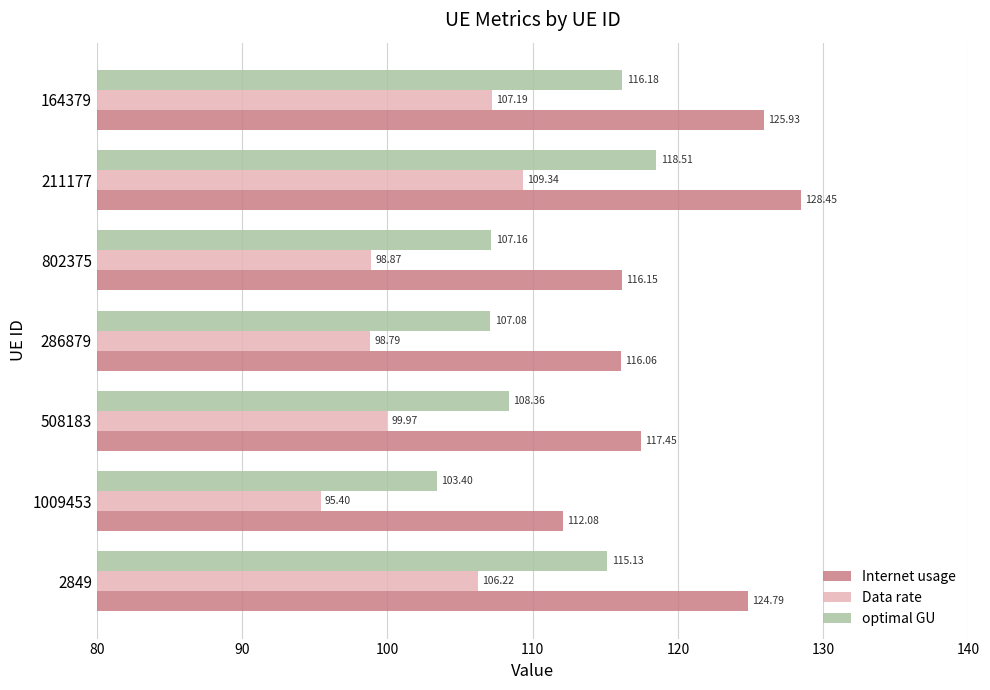

What is the maximum value shown in the chart?

128.5